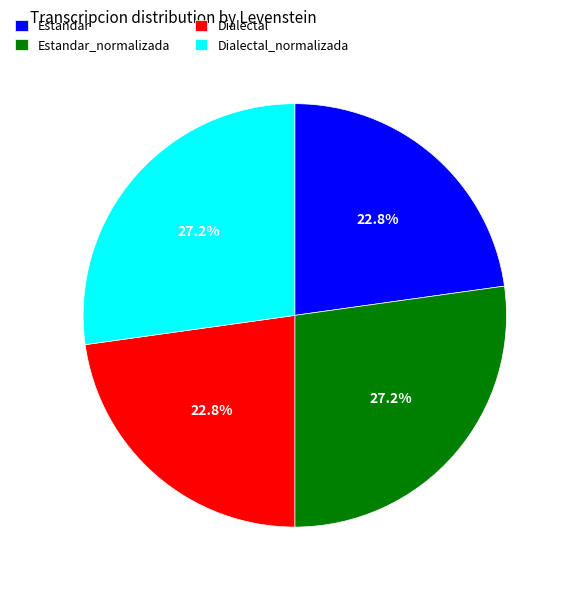

What is the ratio of the value at Estandar to the value at Dialectal_normalizada?

0.8